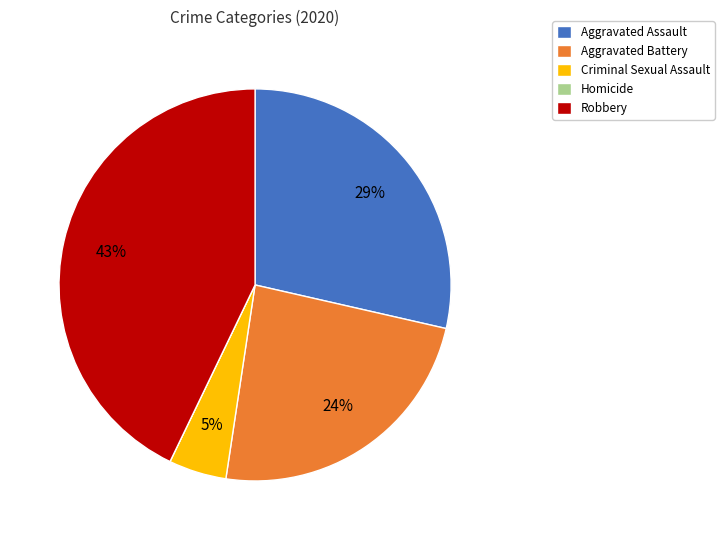

Combined, do Aggravated Battery and Criminal Sexual Assault account for over 50%?

No